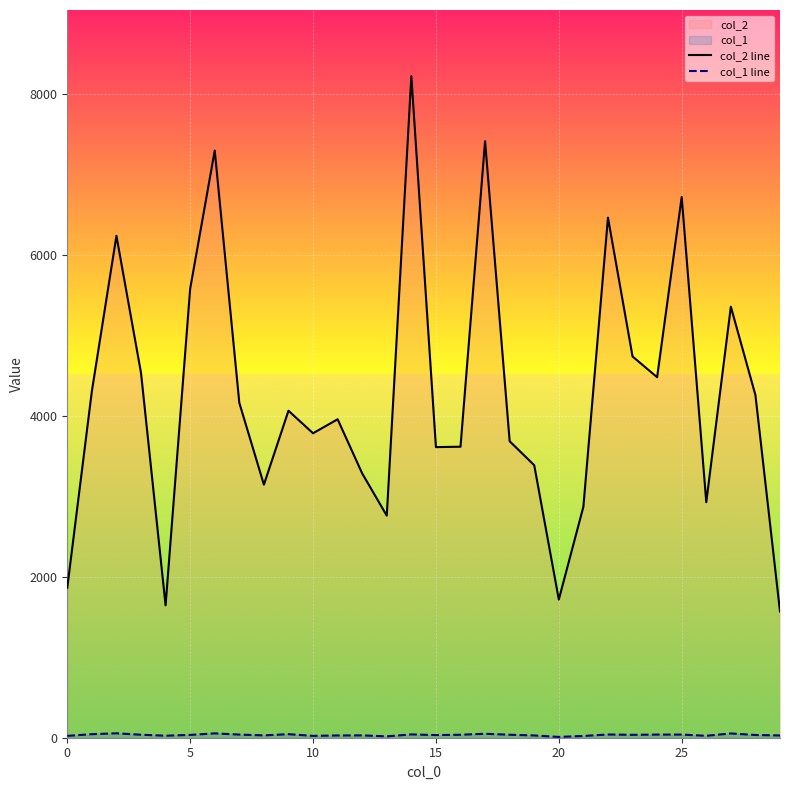

True or false: col_1 and col_2 intersect in this chart.

False